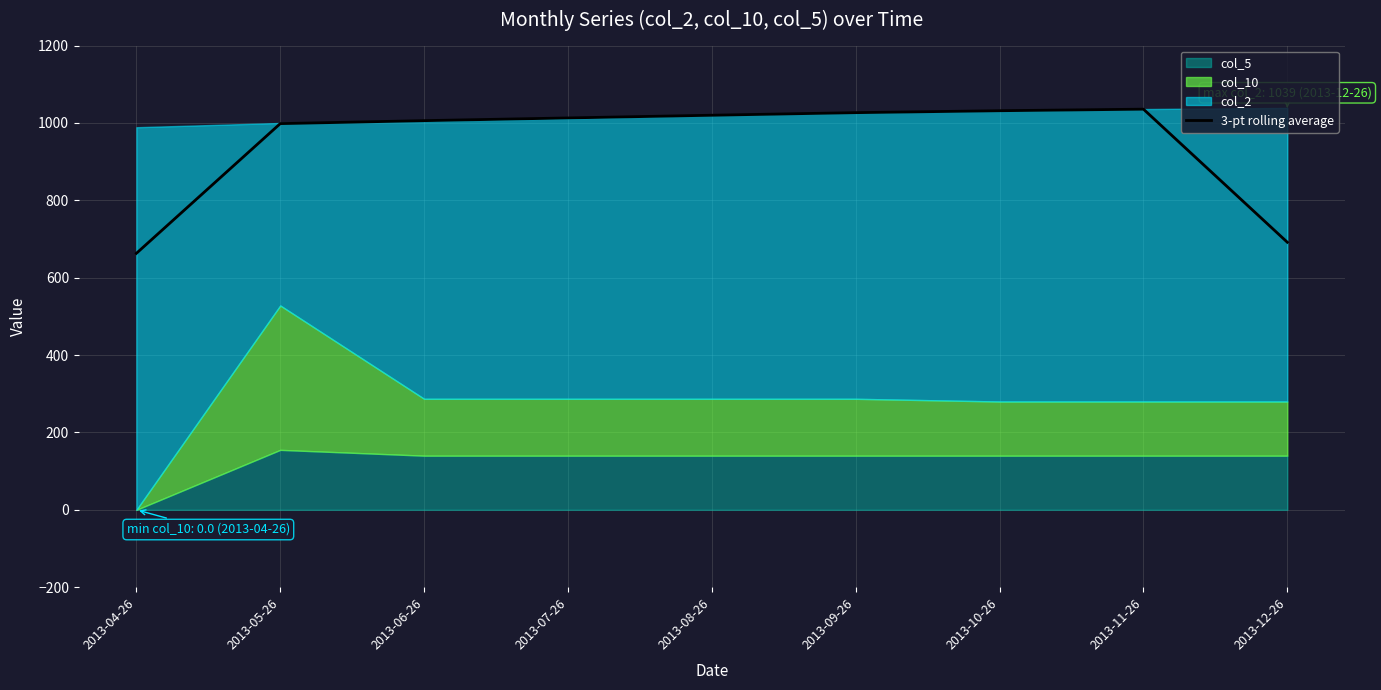

What is the value of the 7th point from the left?

1031.7